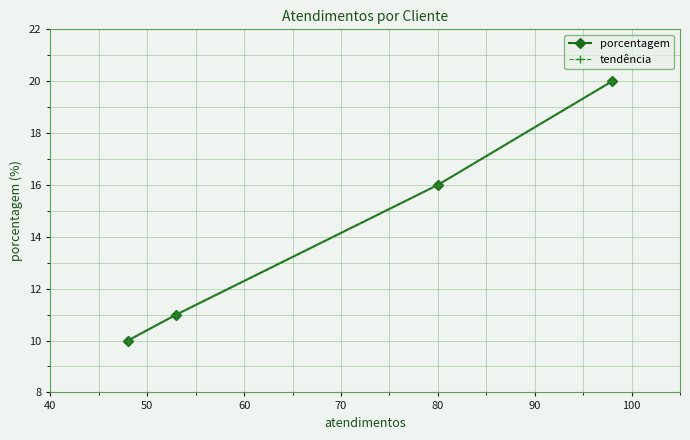

What is the maximum value for porcentagem?

20